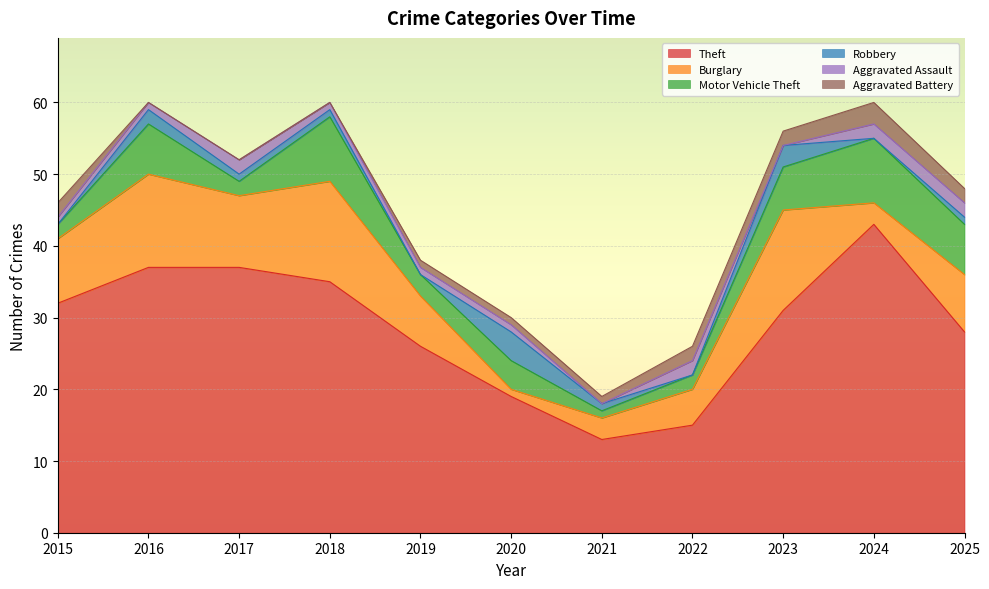

What is the approximate value of Aggravated Battery at 2022?

2